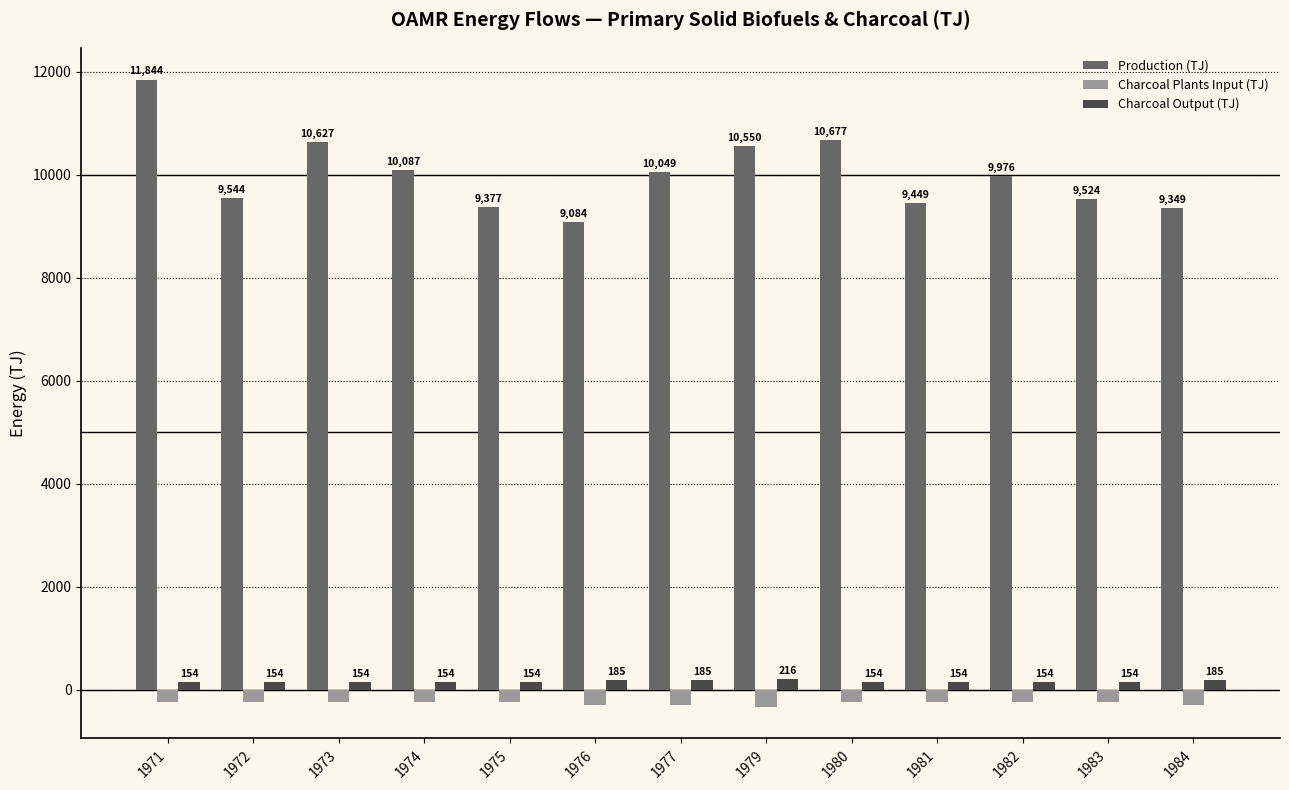

What is the minimum value for Charcoal Plants Input (TJ)?

-331.5